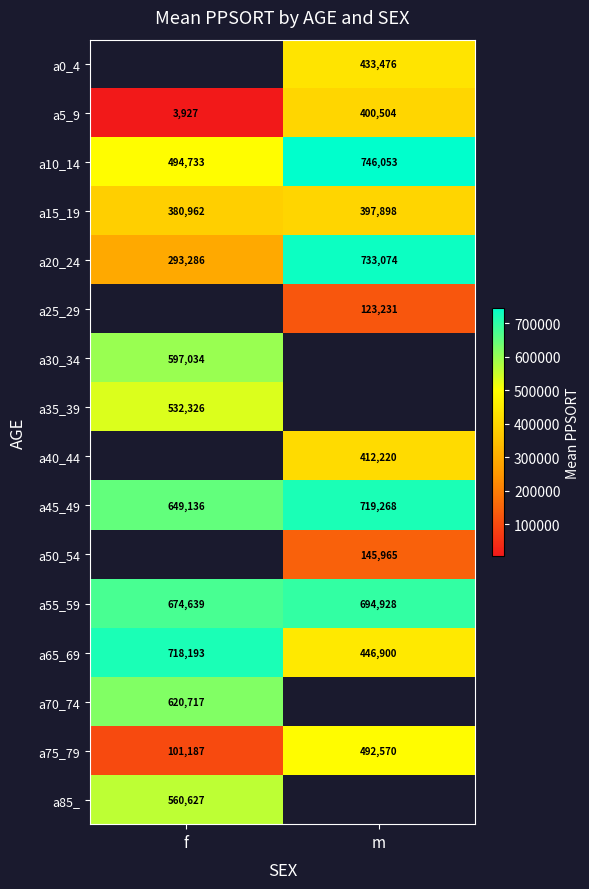

Is it true that a15_19 equals 380962 at f?

True